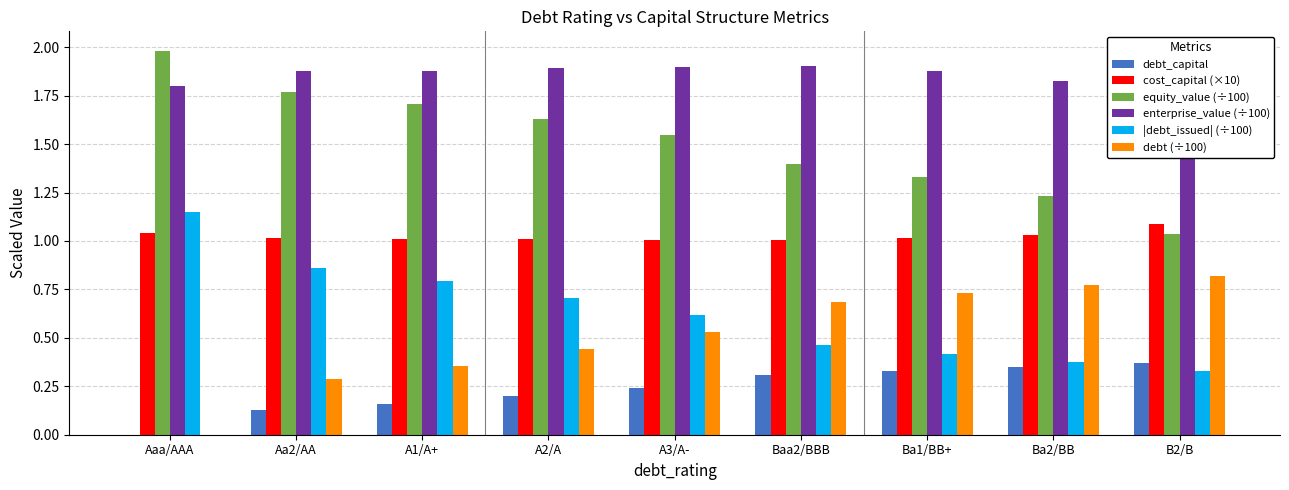

Rank the series by their maximum value, from lowest to highest.

debt_capital, debt (÷100), cost_capital (×10), |debt_issued| (÷100), enterprise_value (÷100), equity_value (÷100)